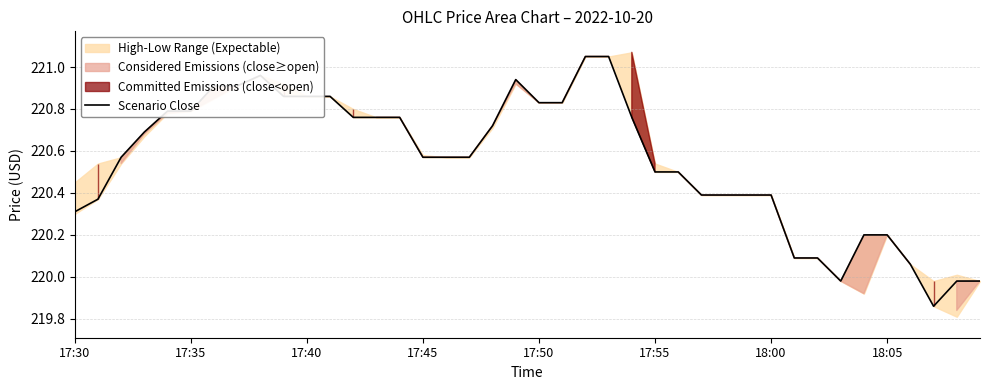

Read the value at 9.

220.9